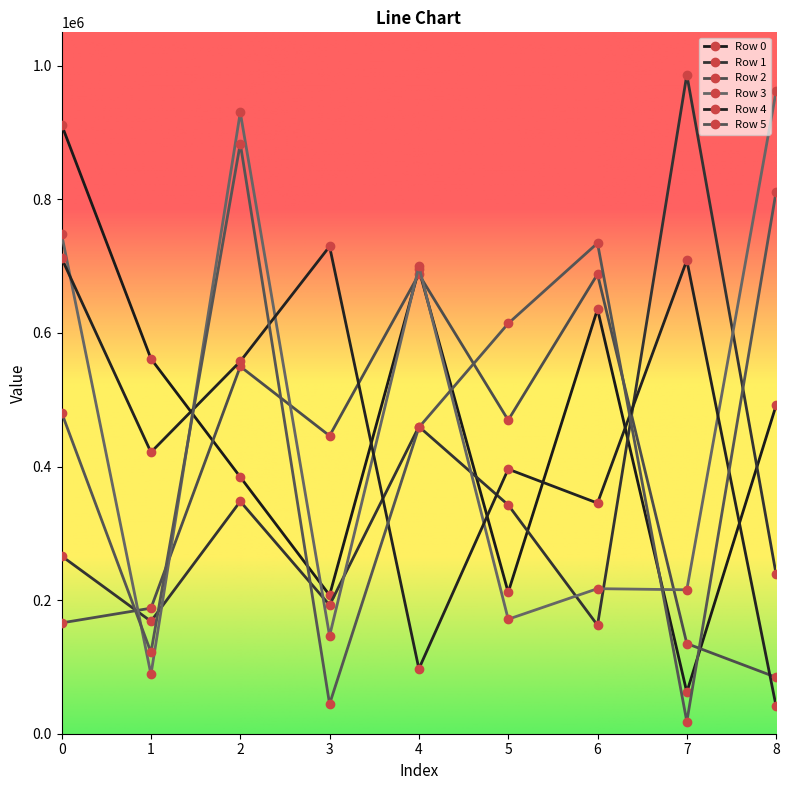

What is the maximum value shown in the chart?

986499